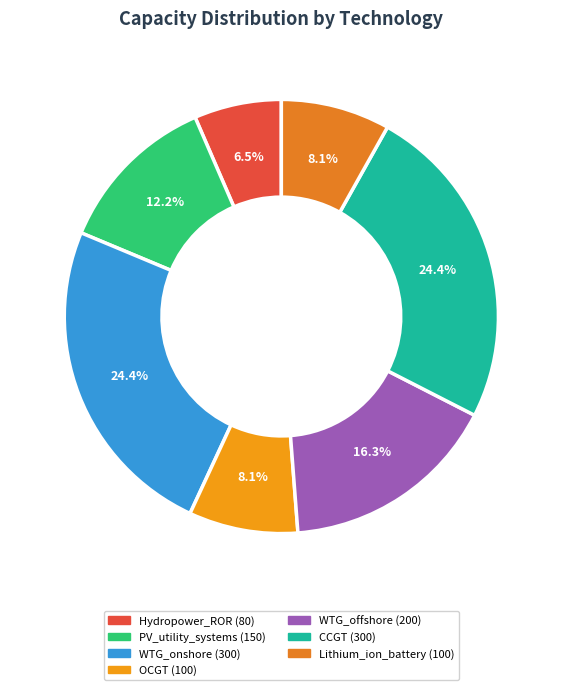

Do WTG_offshore and WTG_onshore together represent more than half of the pie?

No